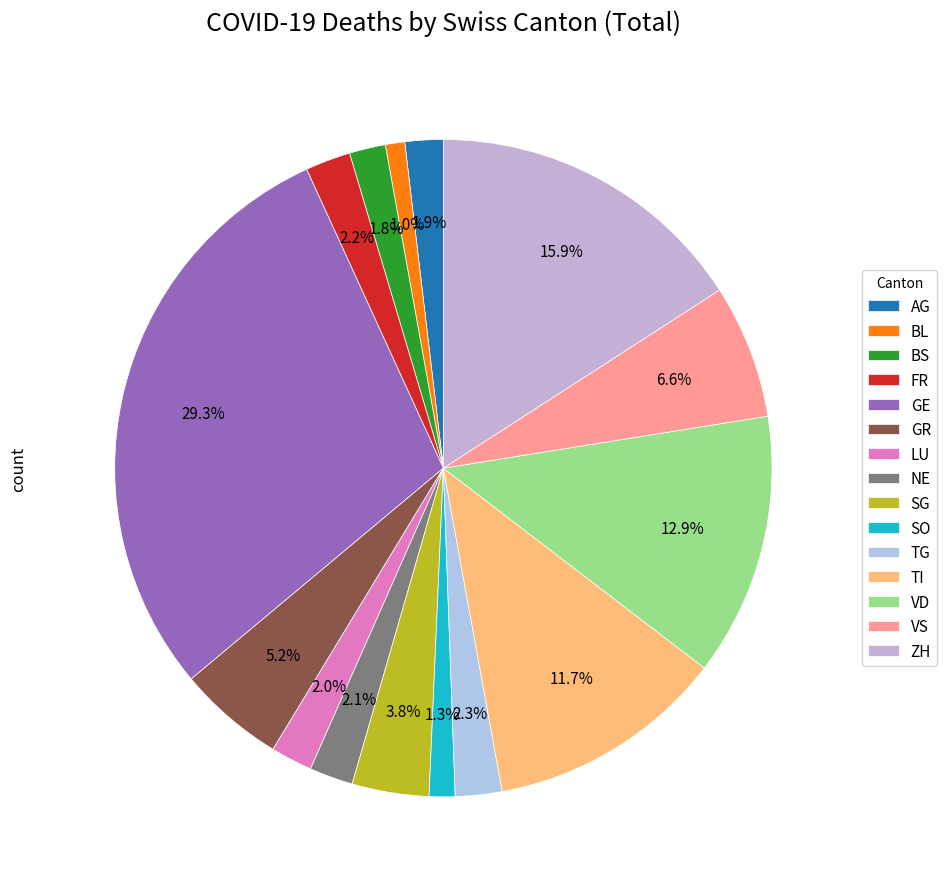

How many slices are in this pie chart?

15